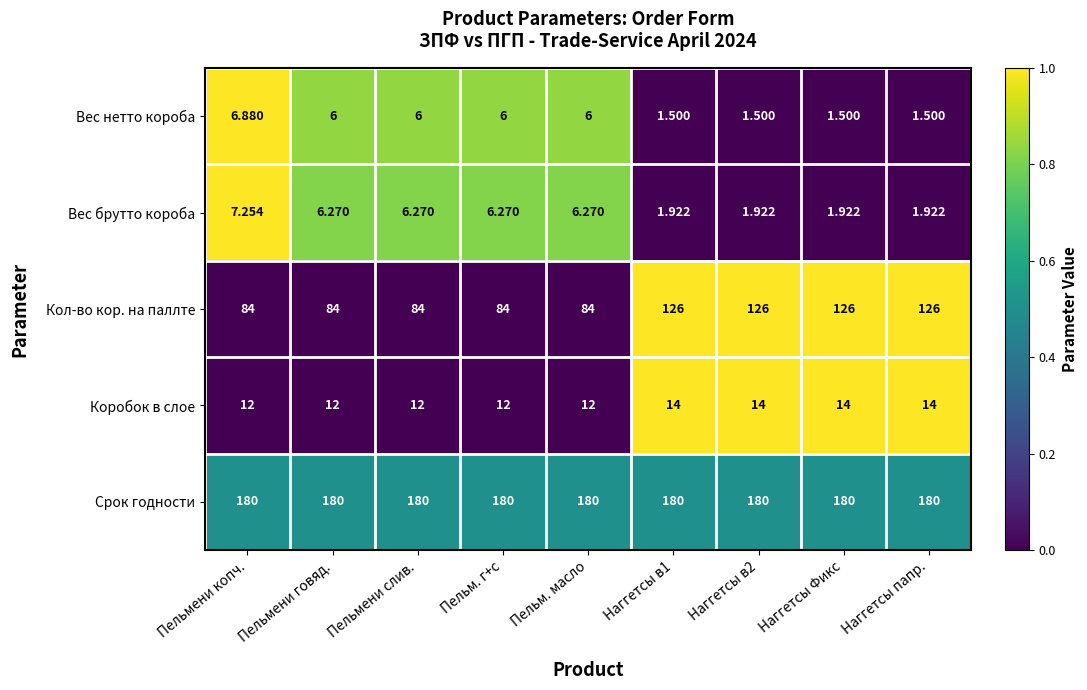

Which series has the largest total across all categories?

Срок годности